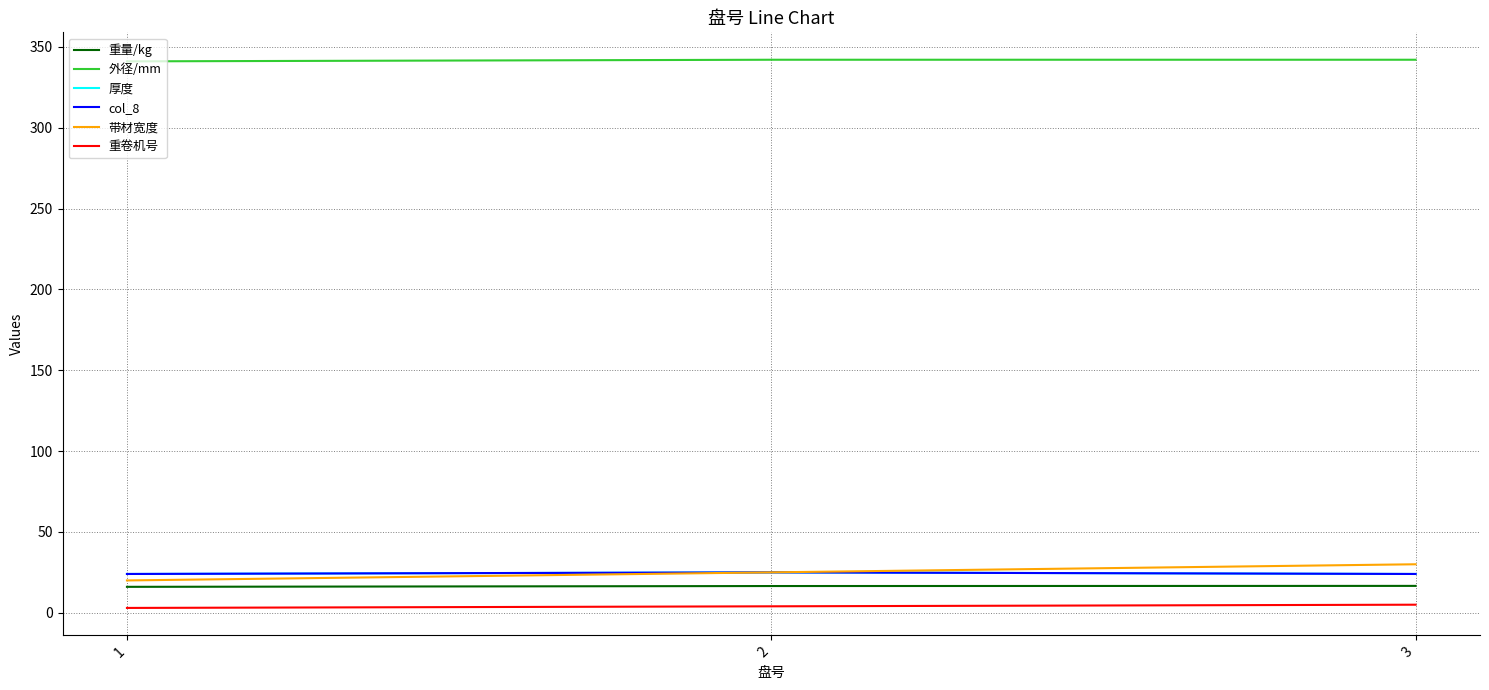

What is the spread (max minus min) of values at 1?

338.0